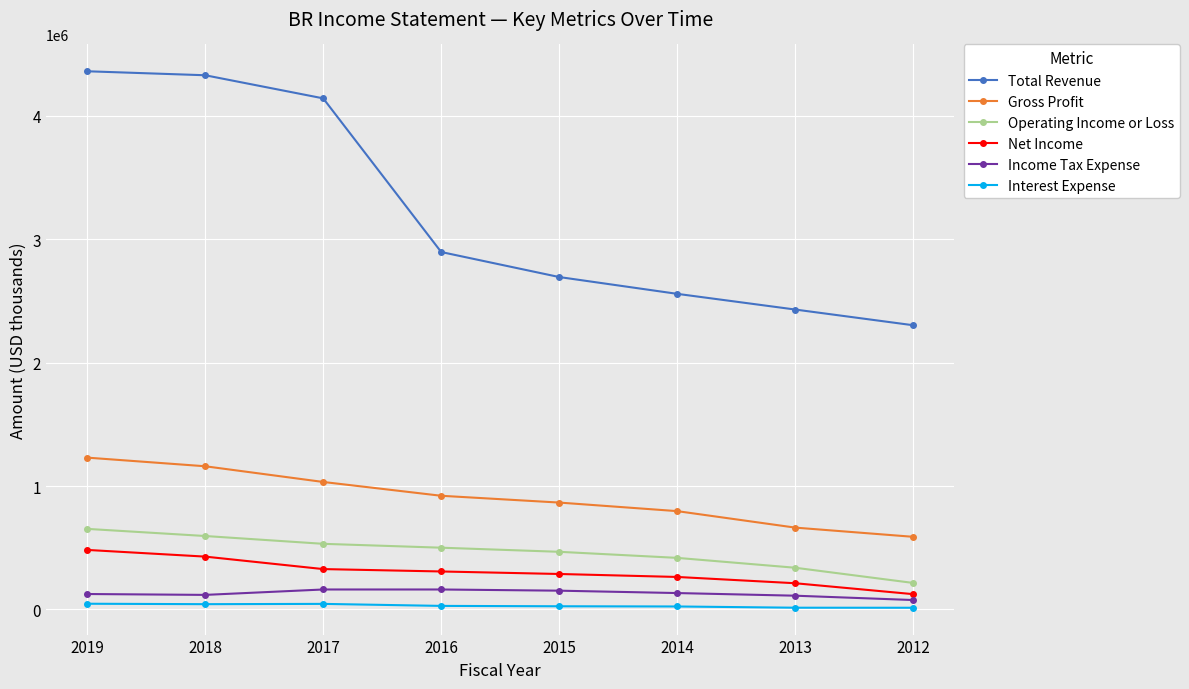

At how many categories does at least one series exceed 3379684?

3